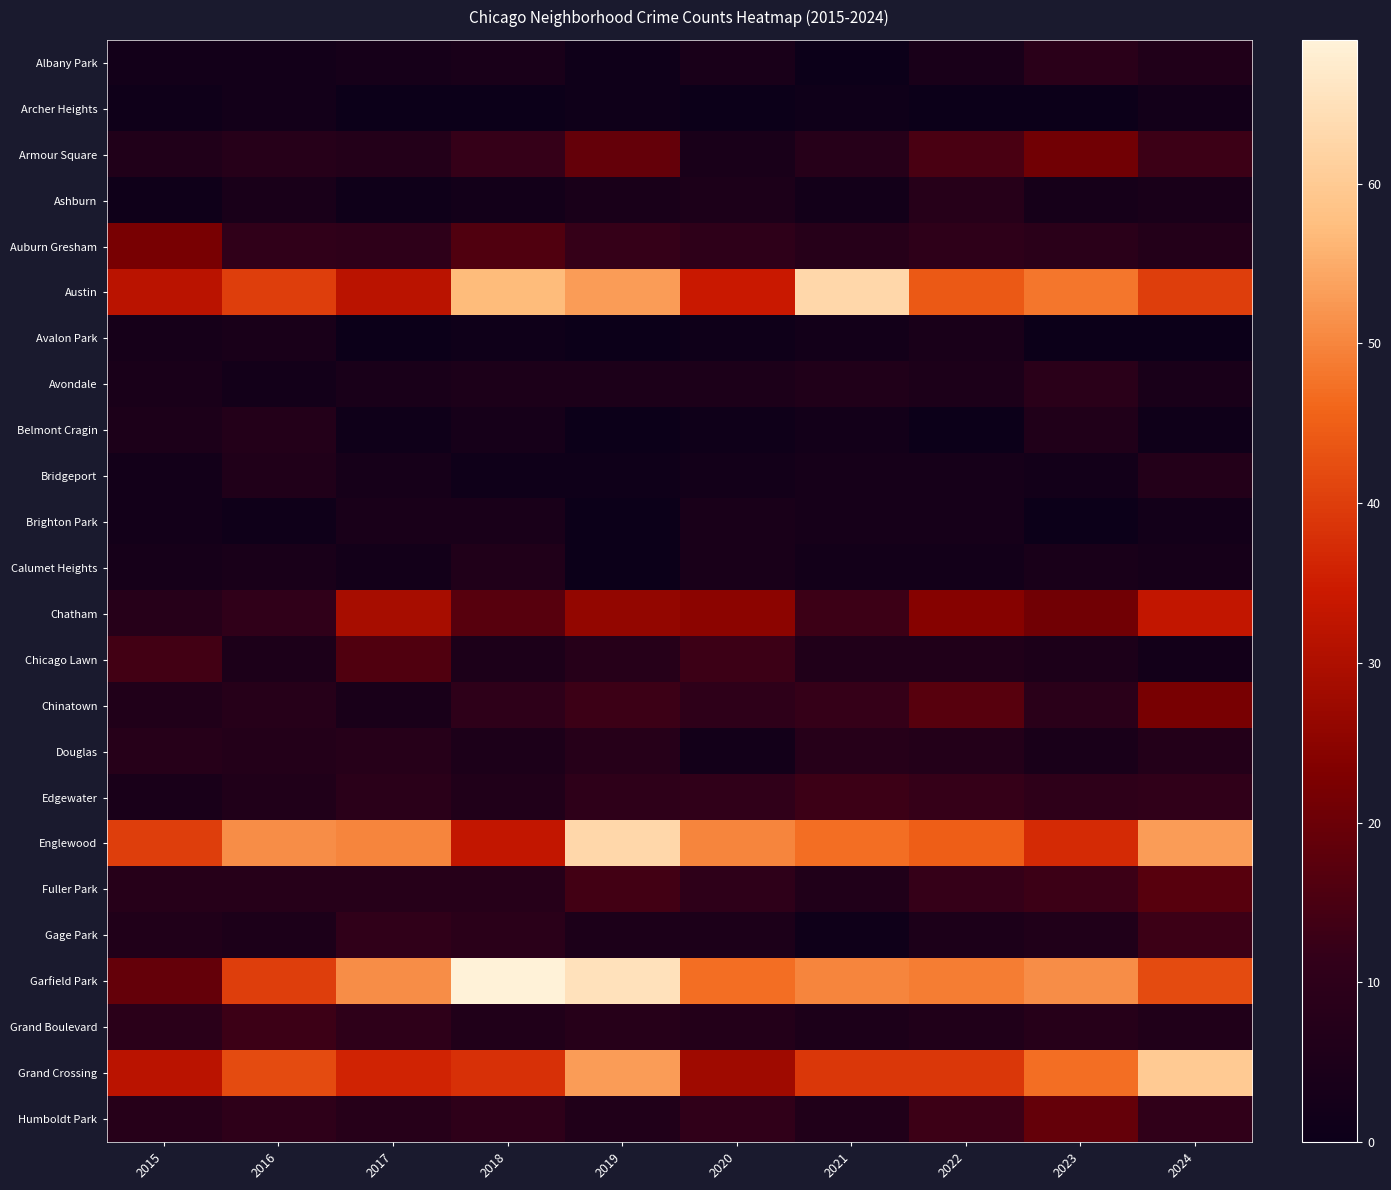

Which series has the largest total across all categories?

Garfield Park